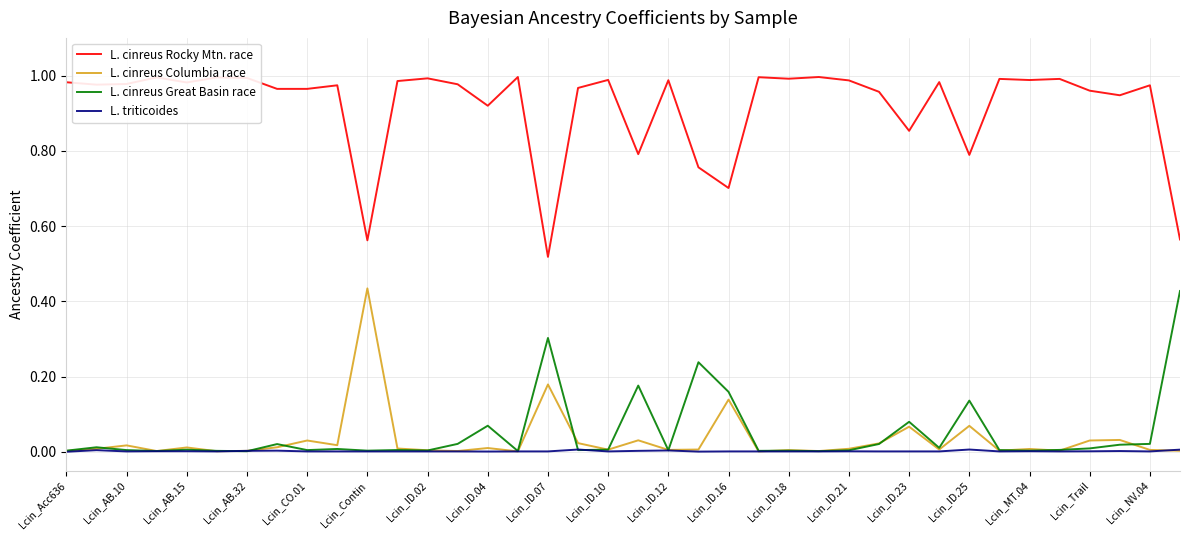

Which series has the largest total across all categories?

L. cinreus Rocky Mtn. race